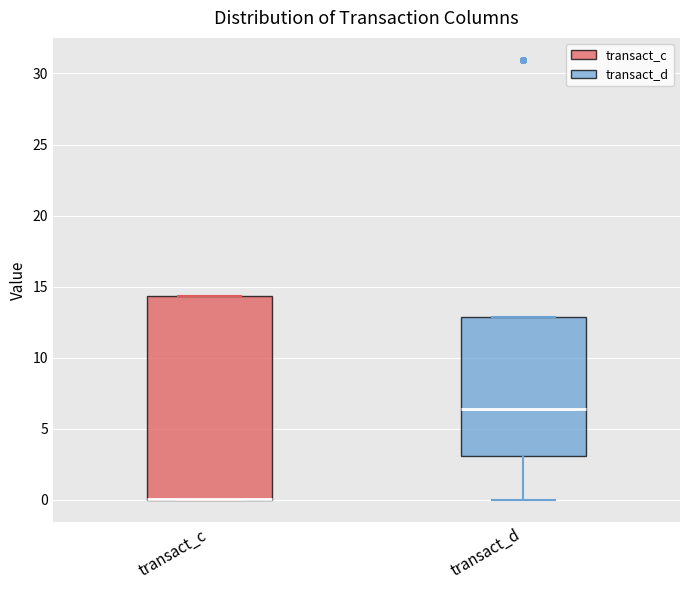

Where does the lower whisker of the box for transact_d end on the y-axis? The values are not printed on the chart, so give them approximately, as read against the axis.

0.0